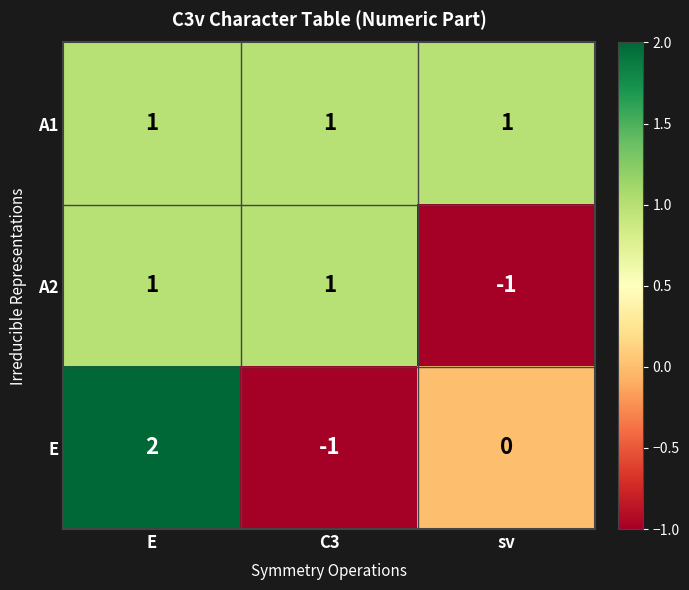

Which series changed the most between E and C3?

E